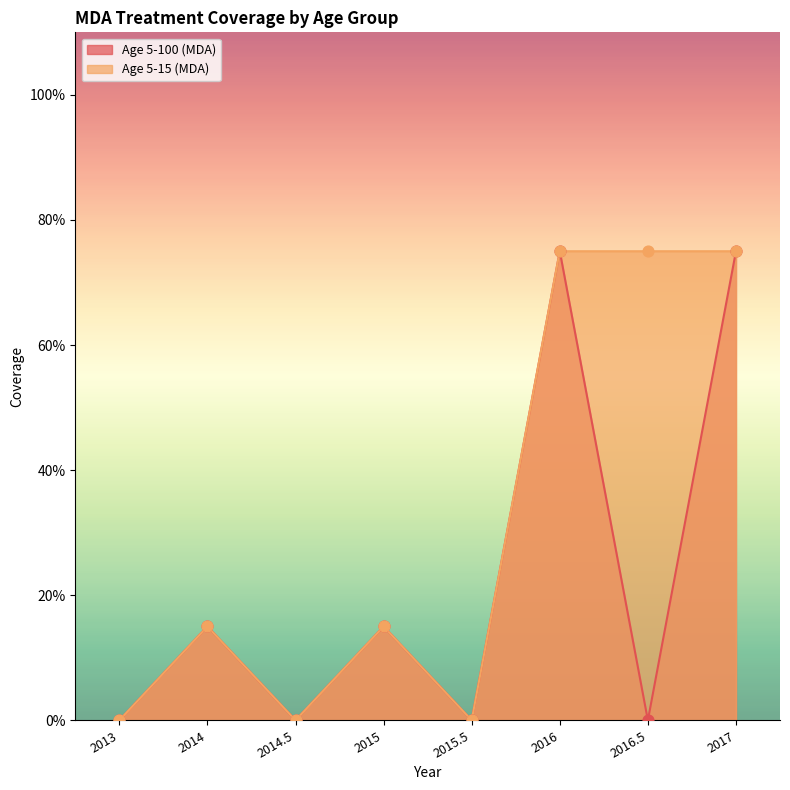

Which series has the largest Y range (max minus min)?

Age 5-100 (MDA)